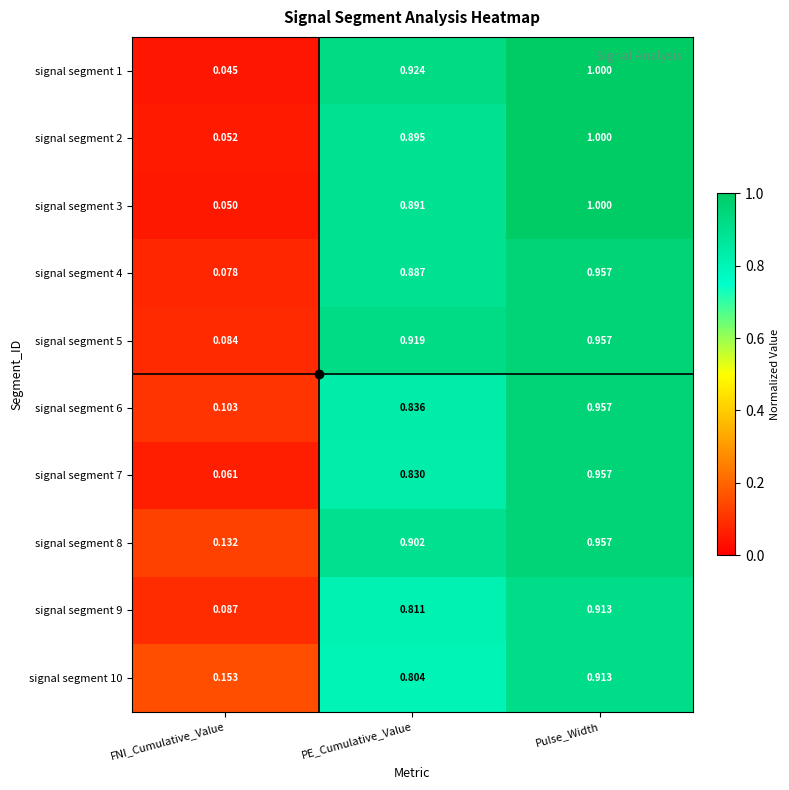

Rank the categories by signal segment 1 value from lowest to highest.

FNI_Cumulative_Value, PE_Cumulative_Value, Pulse_Width